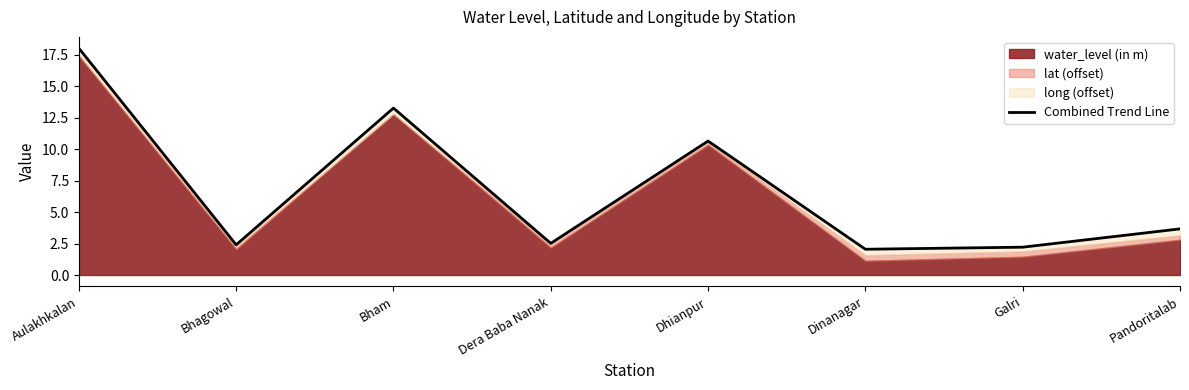

Where does the data first go above 3?

Aulakhkalan